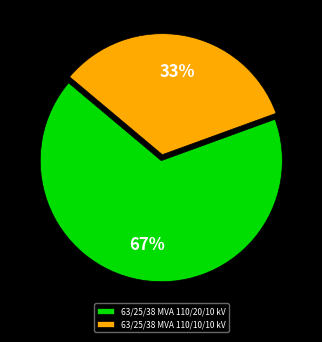

Does any single category account for the majority?

Yes